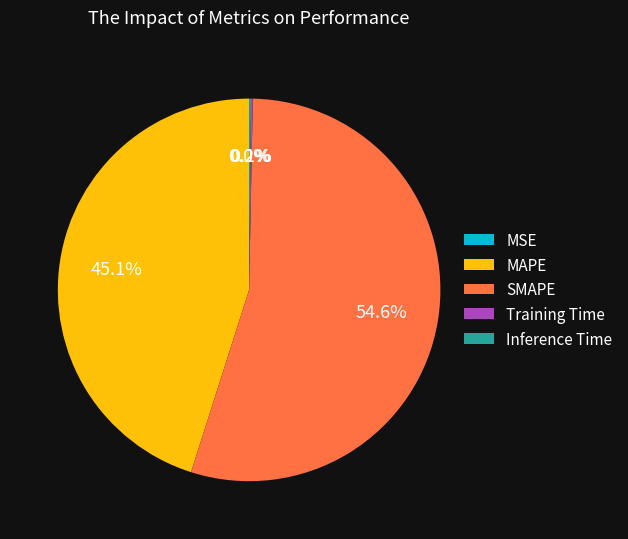

What percentage do MAPE and SMAPE together represent?

99.7%